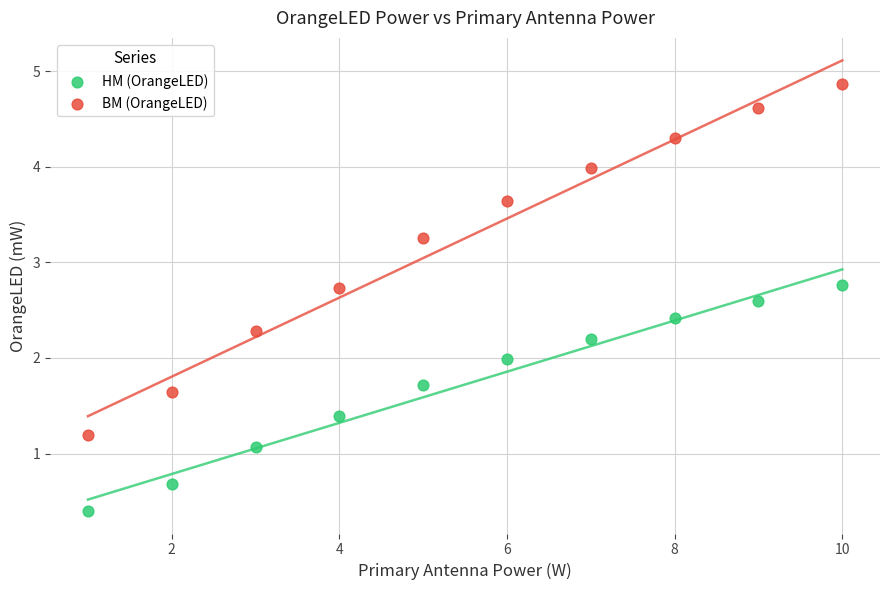

Across all data points, what is the range of X values (max minus min)?

9.0